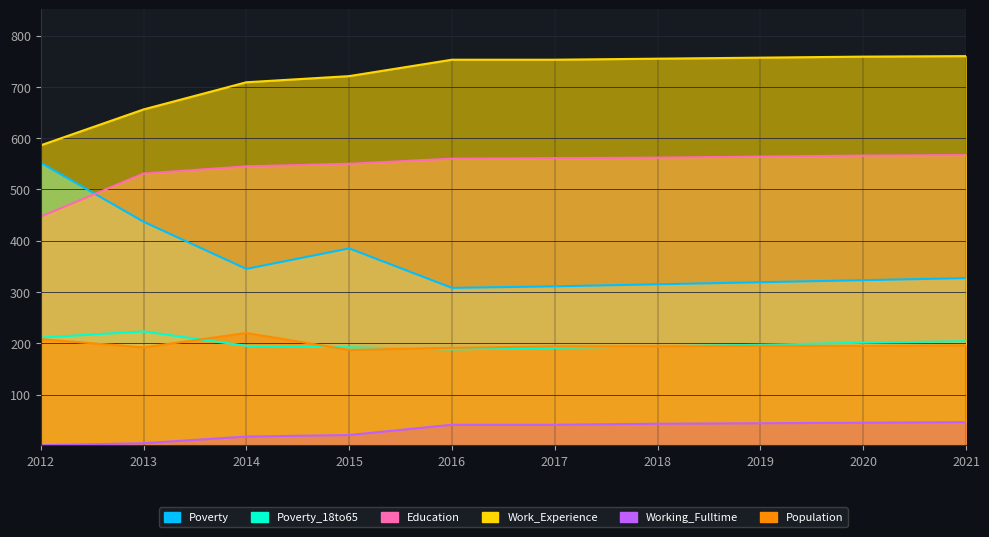

True or false: Poverty has a value of 423 at 2016.

False